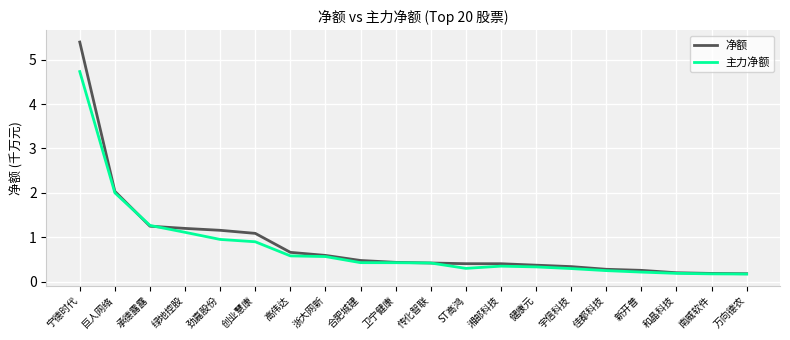

How many lines are shown in the chart?

2